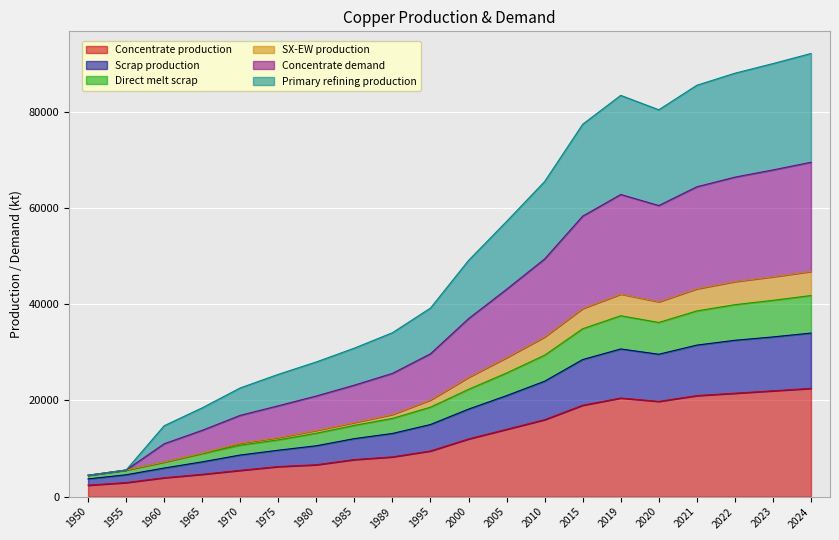

Count the number of categories in the chart.

20